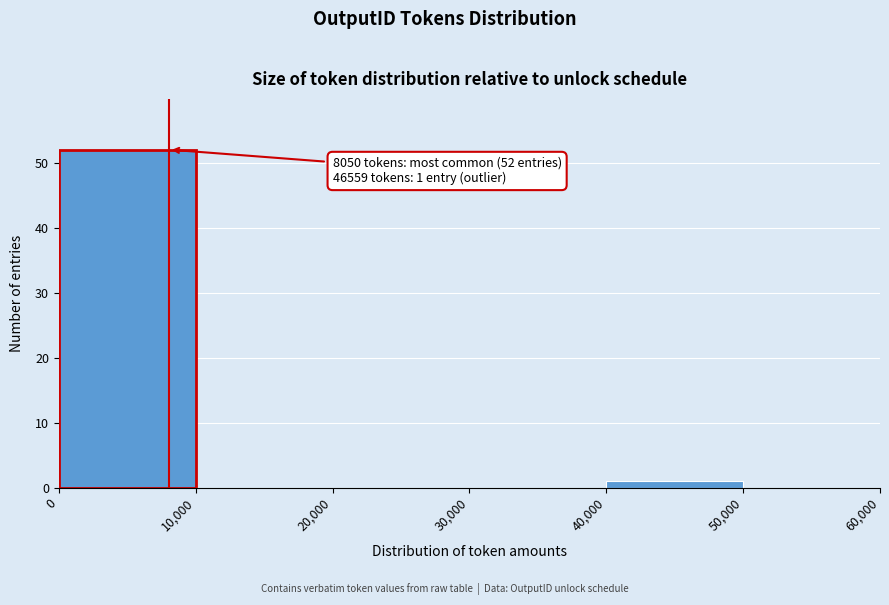

Which range on the x-axis has the tallest bar?

0 to 10,000